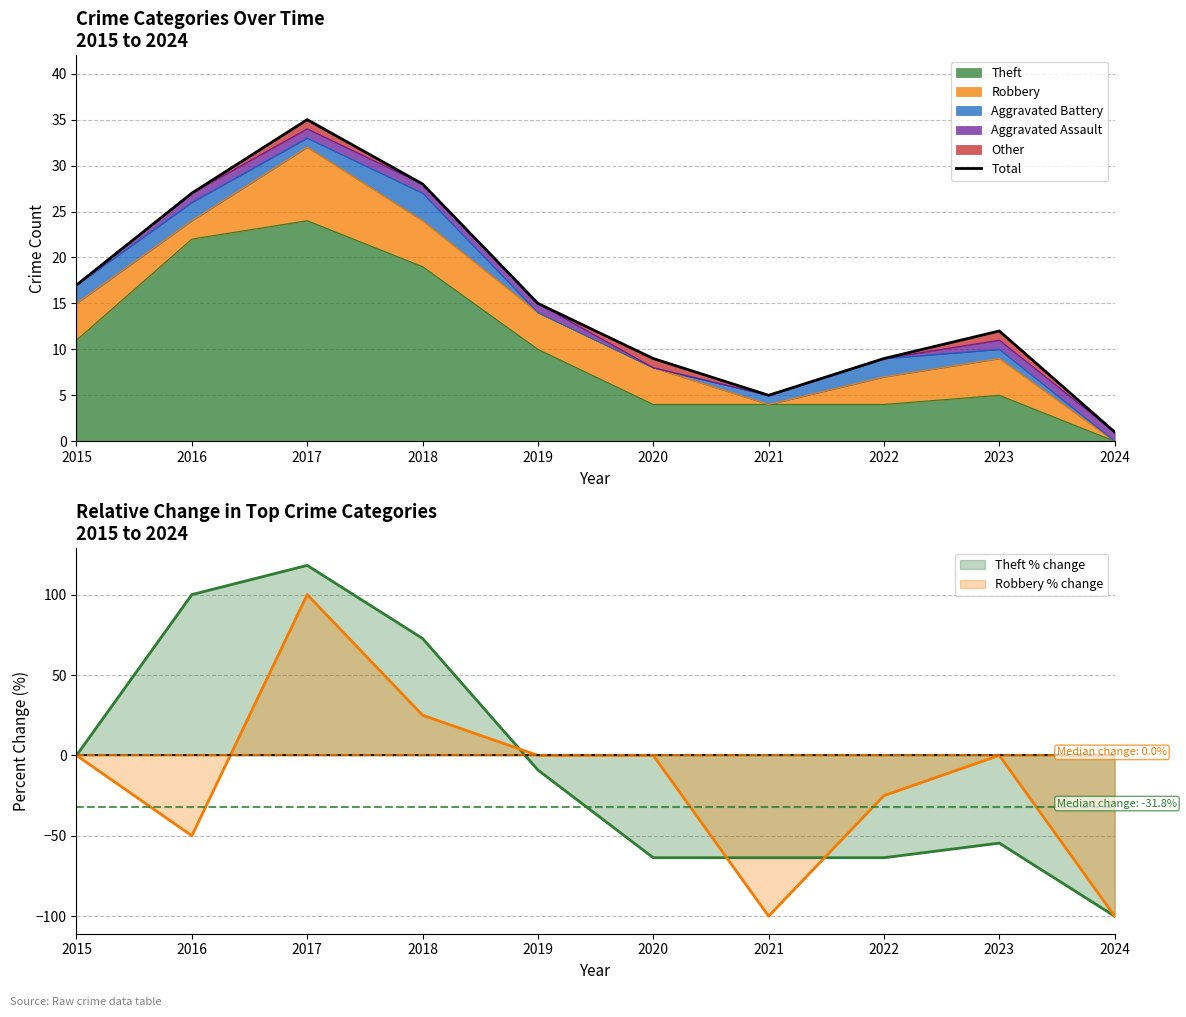

Which category has the lowest value in the Theft series?

2024